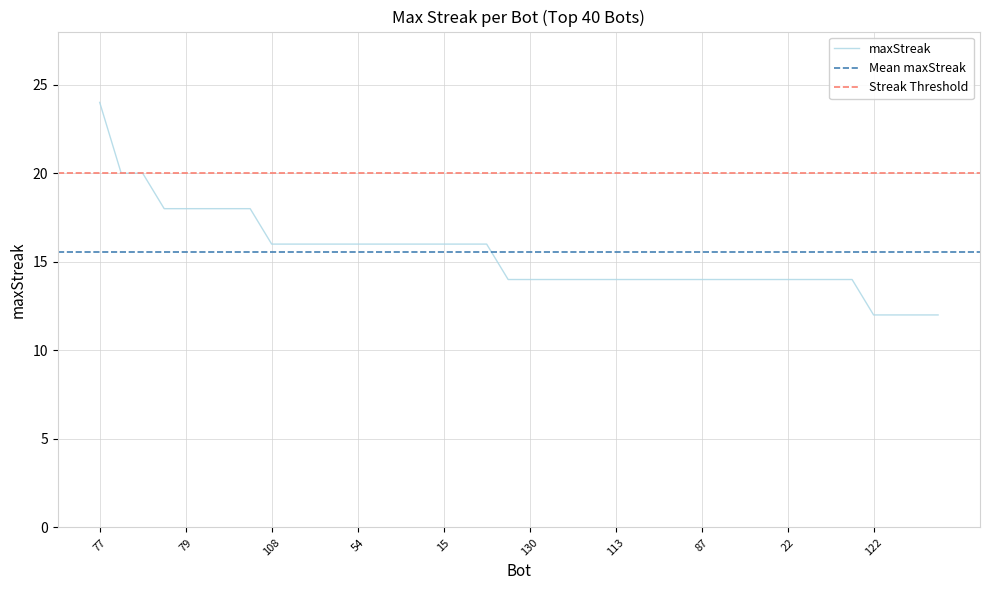

What is the greatest value displayed?

24